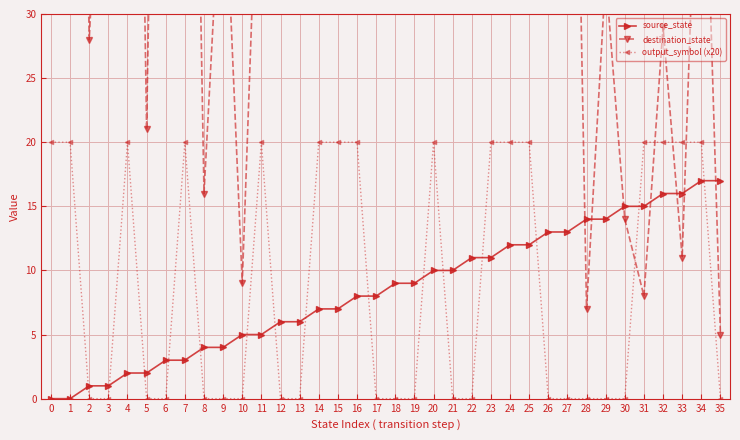

Reading left to right, list all the values displayed in this chart.

source_state: 0	0	1	1	2	2	3	3	4	4	5	5	6	6	7	7	8	8	9	9	10	10	11	11	12	12	13	13	14	14	15	15	16	16	17	17
destination_state: 107	101	28	58	118	21	109	100	16	44	9	51	74	36	123	102	35	107	84	115	100	72	84	67	56	43	39	87	7	33	14	8	29	11	54	5
output_symbol (x20): 20	20	0	0	20	0	0	20	0	0	0	20	0	0	20	20	20	0	0	0	20	0	0	20	20	20	0	0	0	0	0	20	20	20	20	0